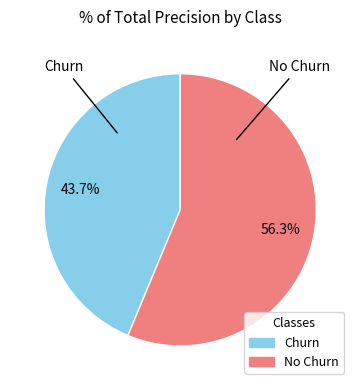

What is the smallest slice in the pie chart?

Churn